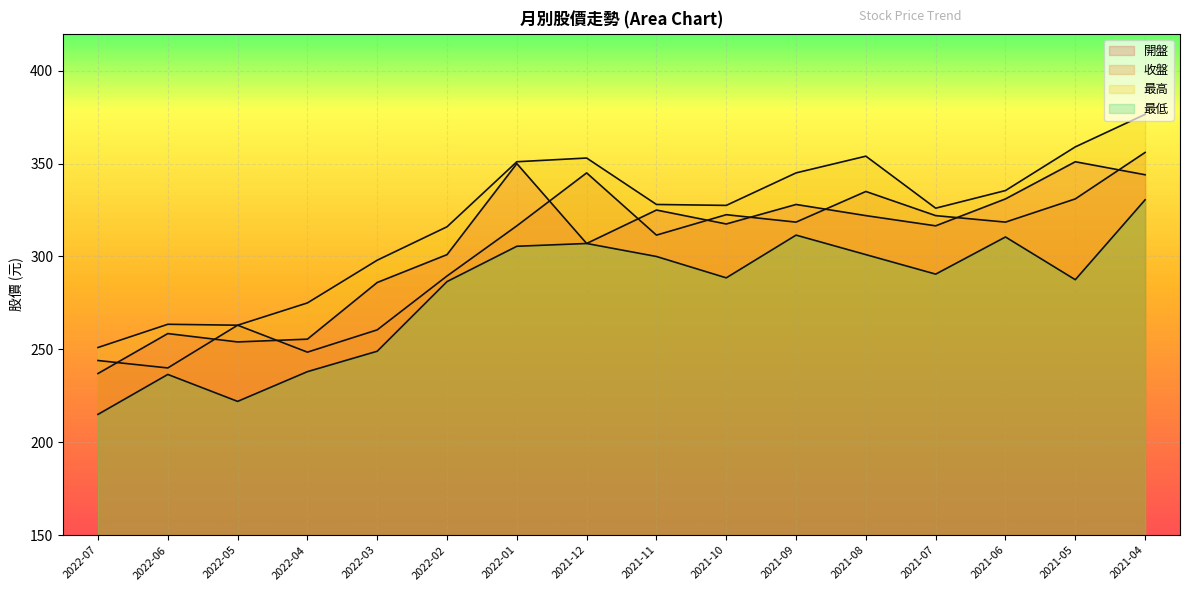

Which series has the largest total across all categories?

最高